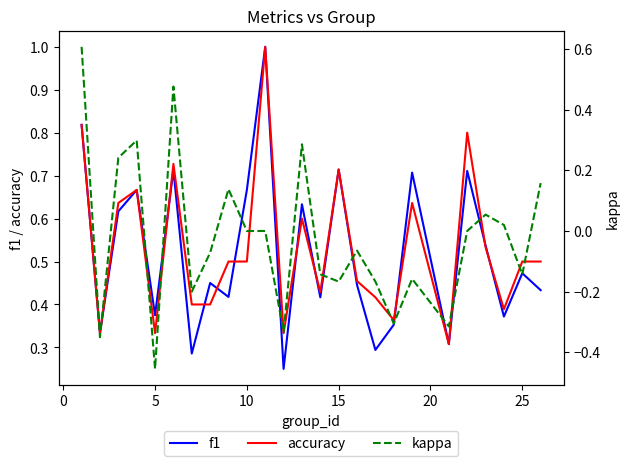

The value of f1 at 5 is 0.2. True or false?

False